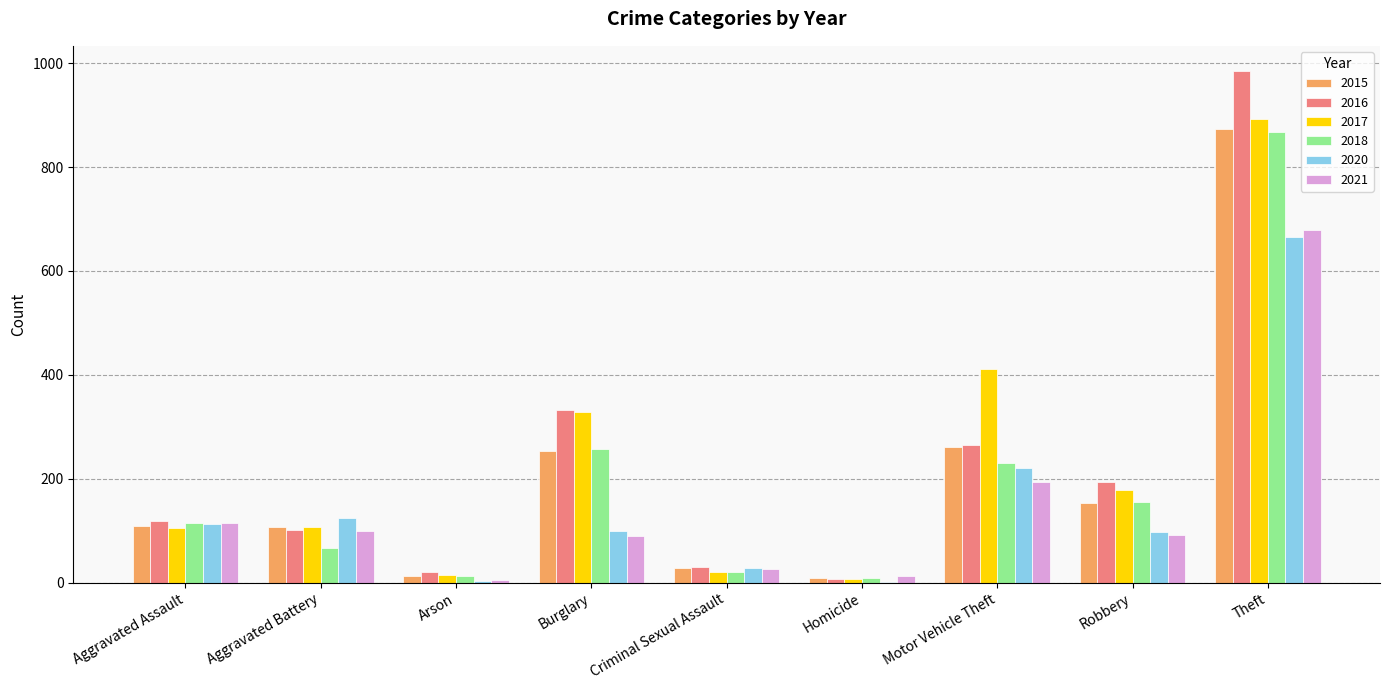

Where is 2020 nearest to the value 334?

Motor Vehicle Theft